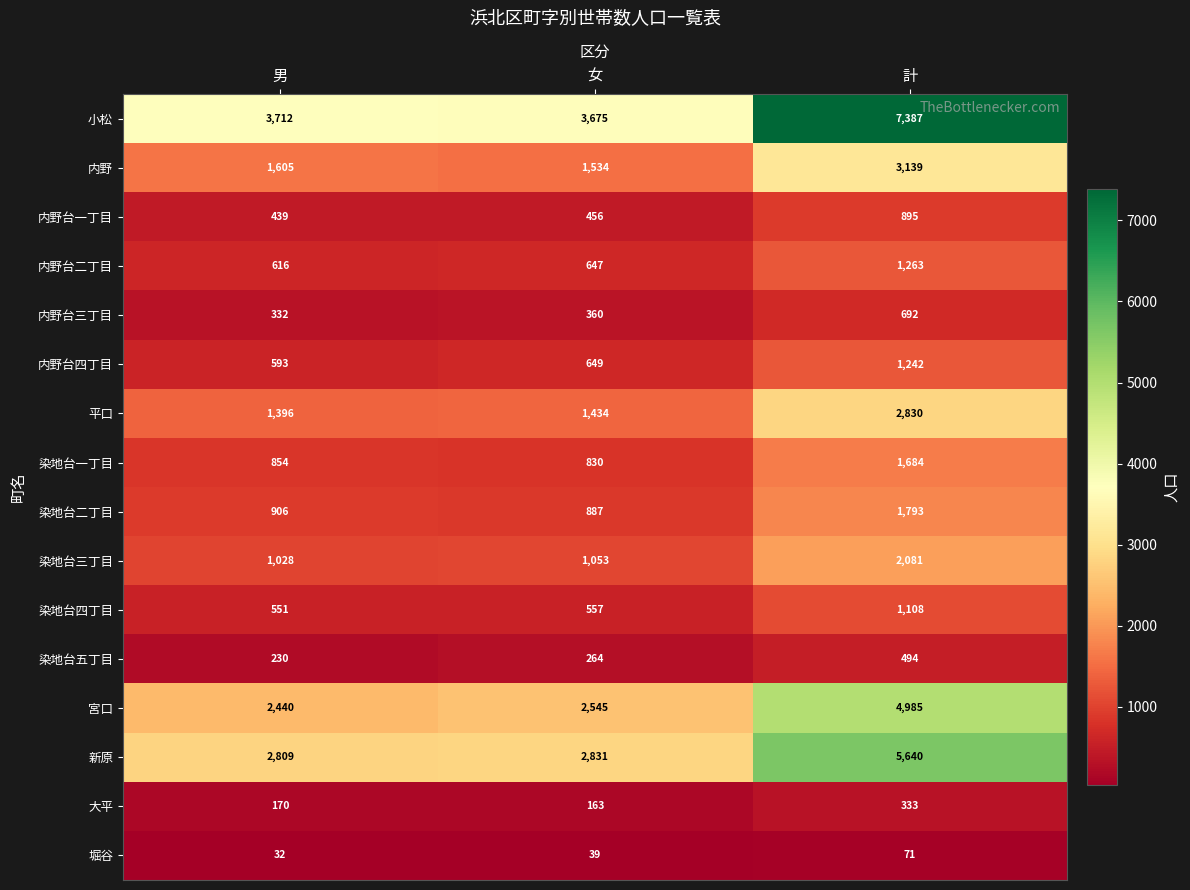

Which series has the largest range (max minus min)?

小松